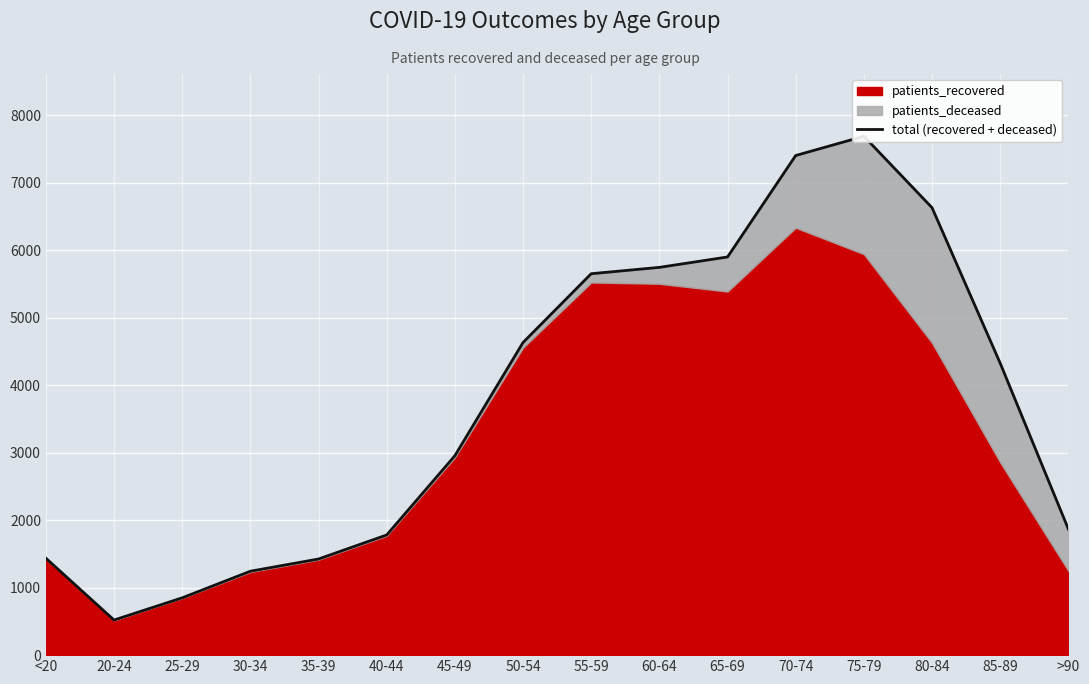

What is the greatest value displayed?

7686